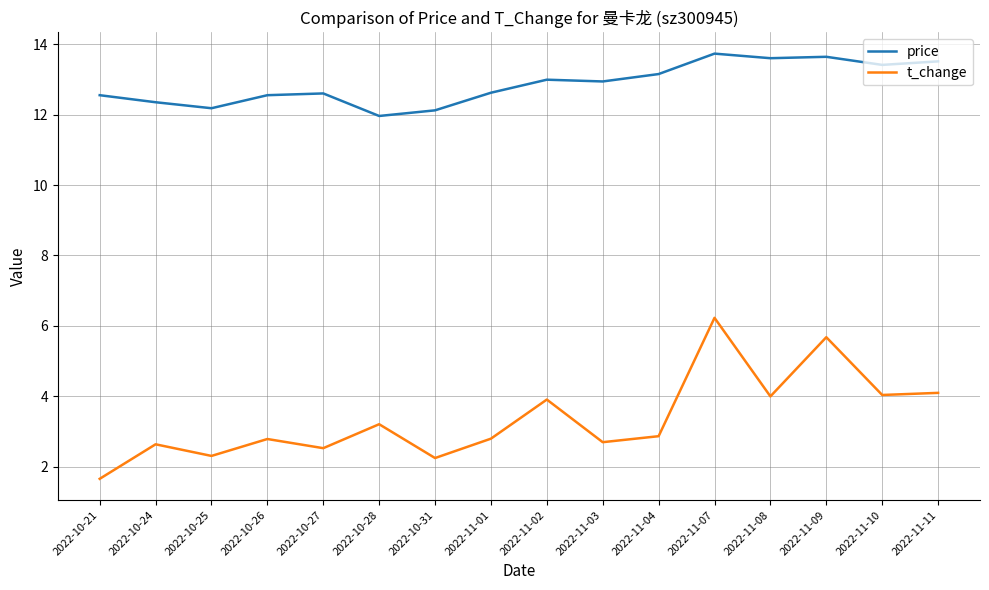

What is the average value of the t_change series?

3.4